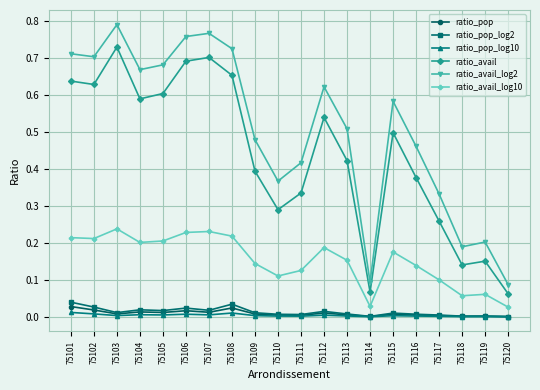

Which series changed the most between 75112 and 75120?

ratio_avail_log2